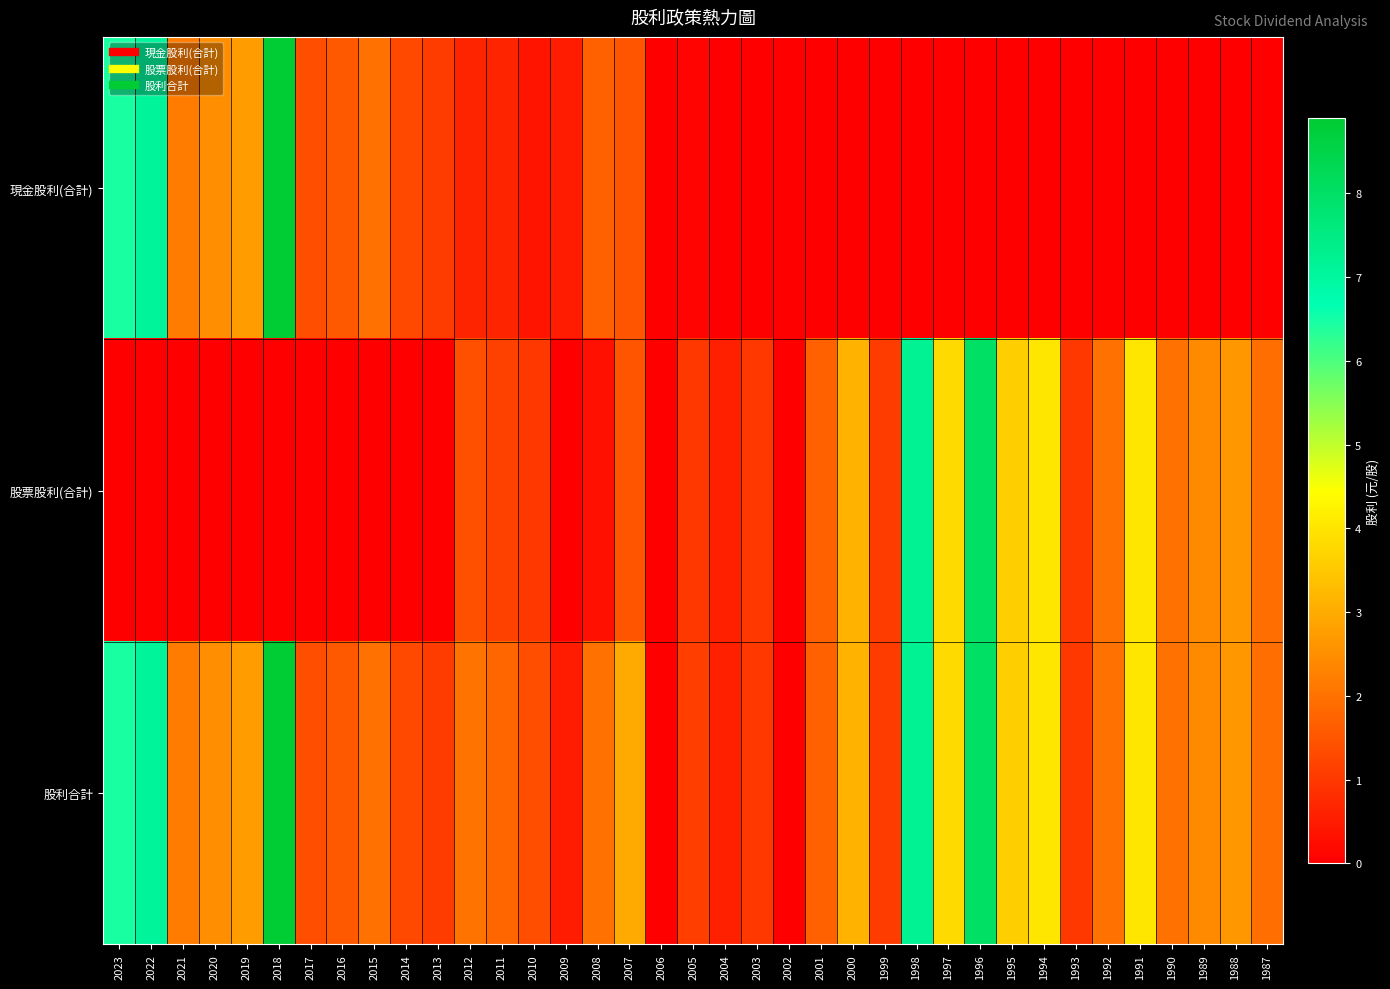

At how many categories does at least one series exceed 4?

5